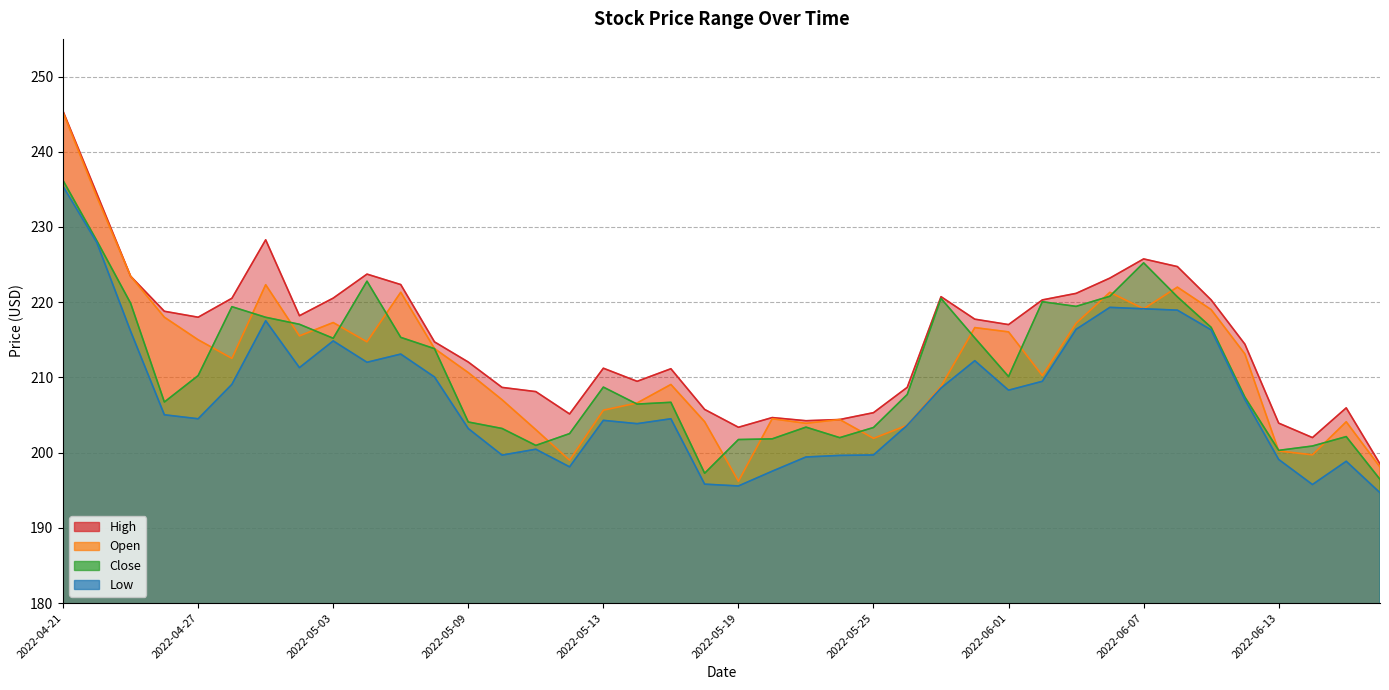

How many data points in Close are above 210?

20